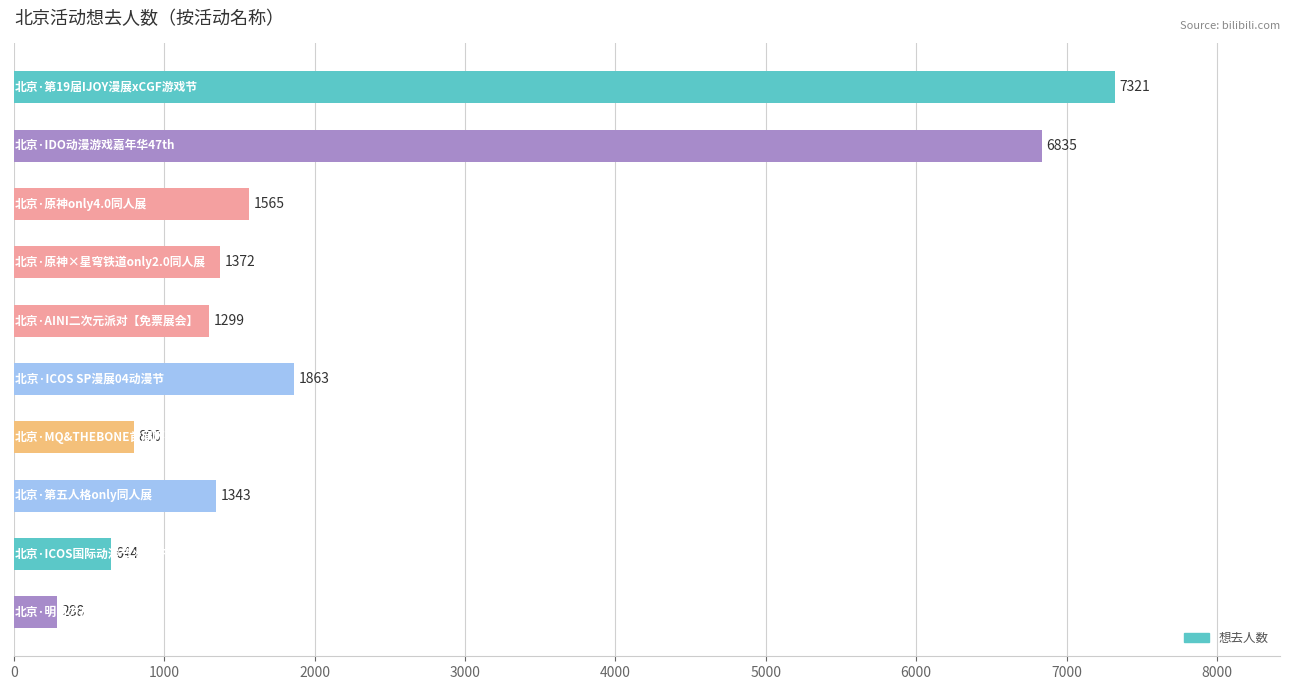

Reading top to bottom, transcribe all the data shown in this chart.

7321	6835	1565	1372	1299	1863	800	1343	644	288